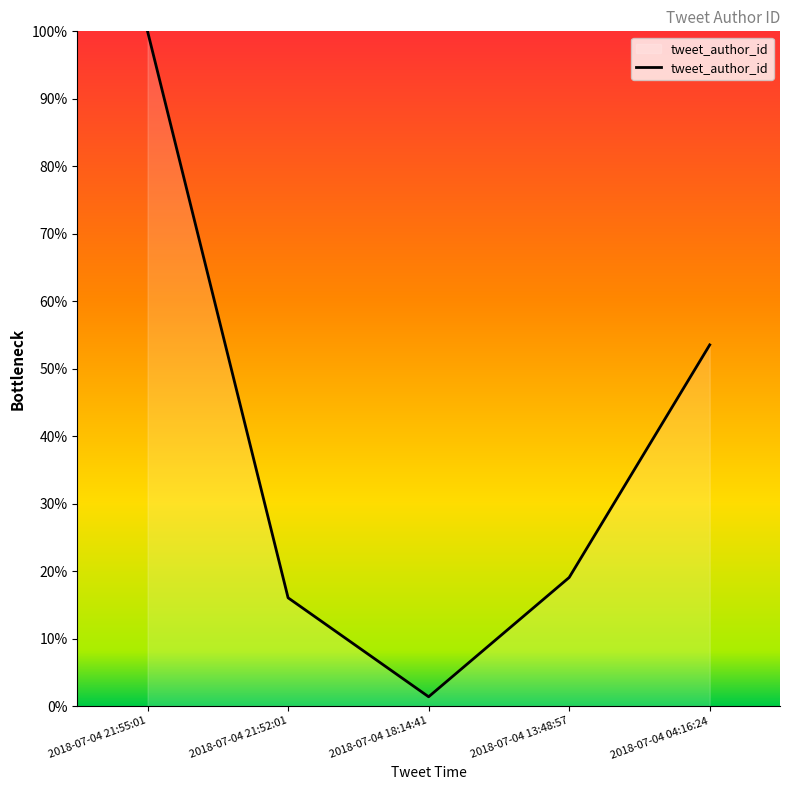

Rank the categories by value from lowest to highest.

2018-07-04 18:14:41, 2018-07-04 21:52:01, 2018-07-04 13:48:57, 2018-07-04 04:16:24, 2018-07-04 21:55:01